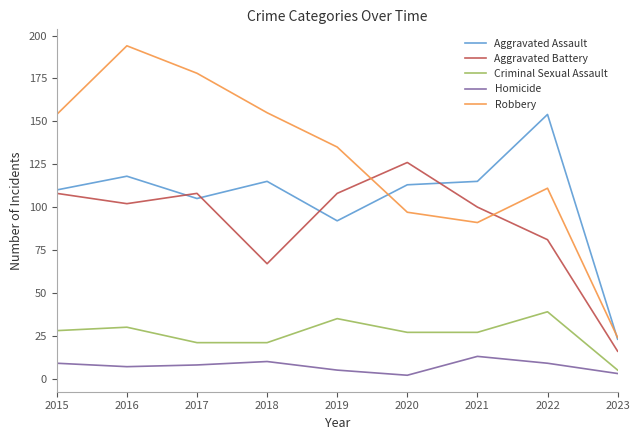

What is the spread (max minus min) of values at 2022?

145